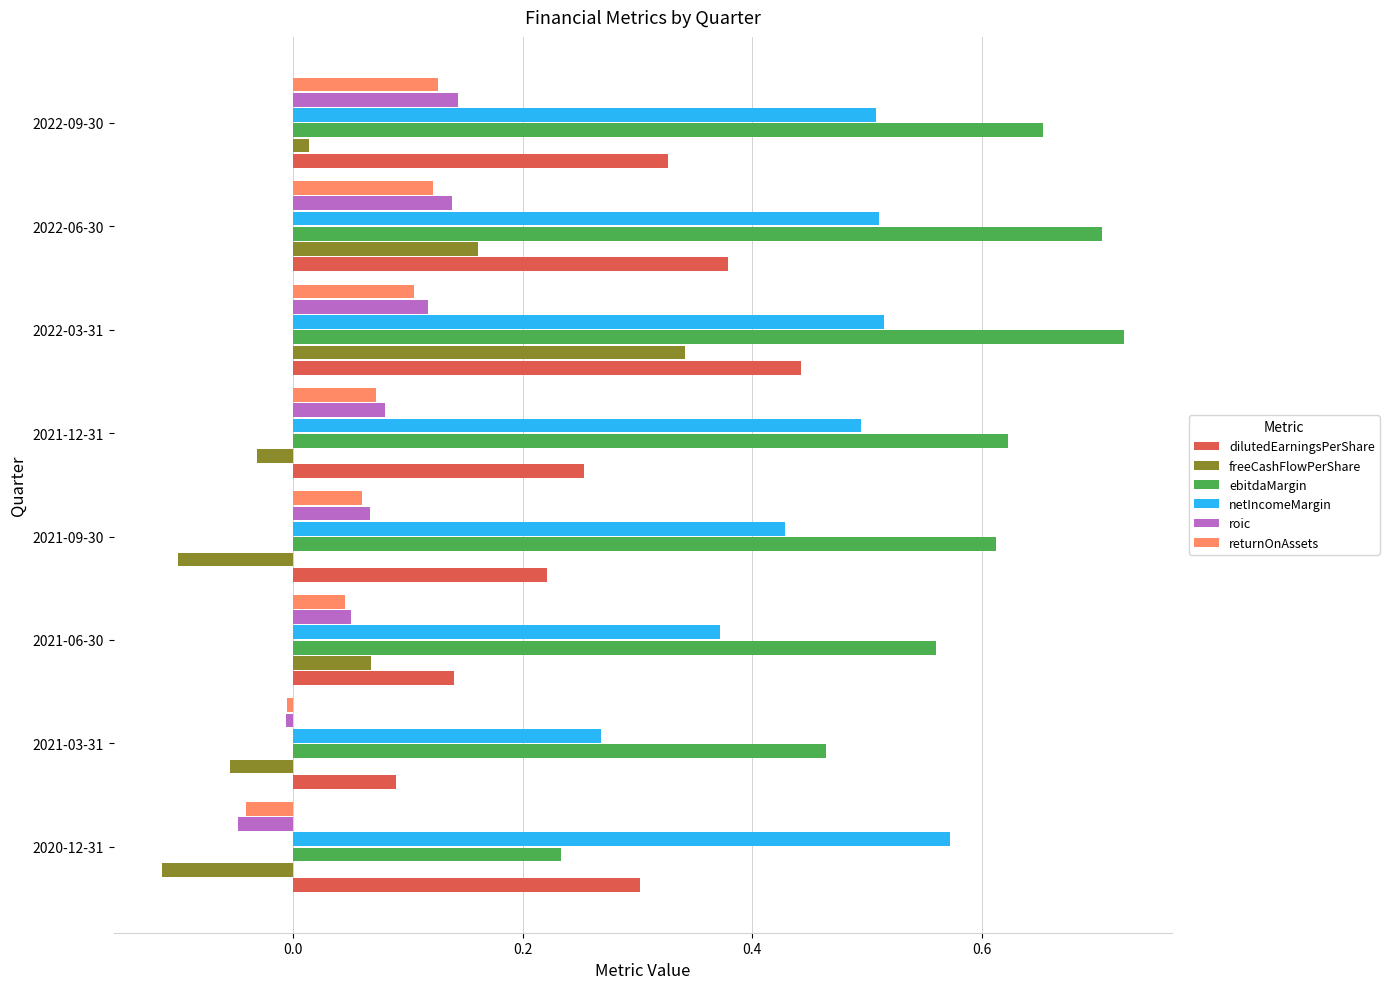

Between 2022-06-30 and 2022-09-30, which series saw the biggest shift?

freeCashFlowPerShare